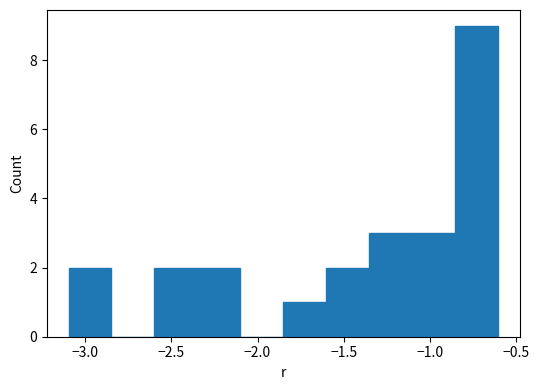

Reading left to right, transcribe this chart: for each bar, give the range it covers on the x-axis and its height. Neither the bar edges nor the heights are printed on the chart, so give them approximately, as read against the axes.

-3.10 to -2.85: 2
-2.85 to -2.60: 0
-2.60 to -2.35: 2
-2.35 to -2.10: 2
-2.10 to -1.85: 0
-1.85 to -1.60: 1
-1.60 to -1.35: 2
-1.35 to -1.10: 3
-1.10 to -0.85: 3
-0.85 to -0.60: 9